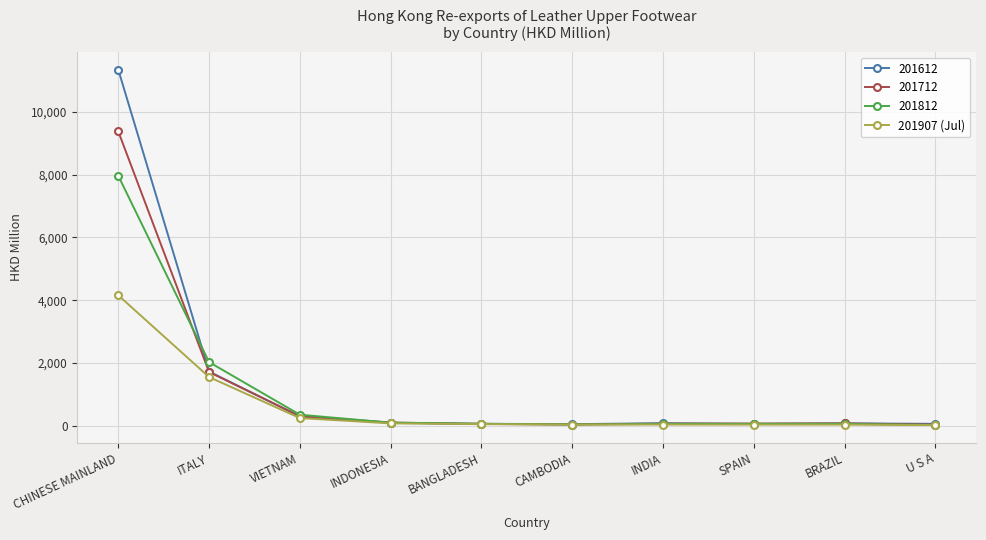

How many distinct data groups are displayed?

4